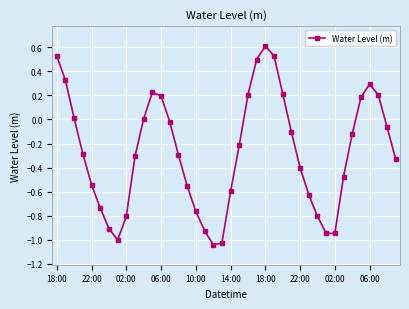

How many points are higher than both their immediate neighbors (excluding endpoints)?

3